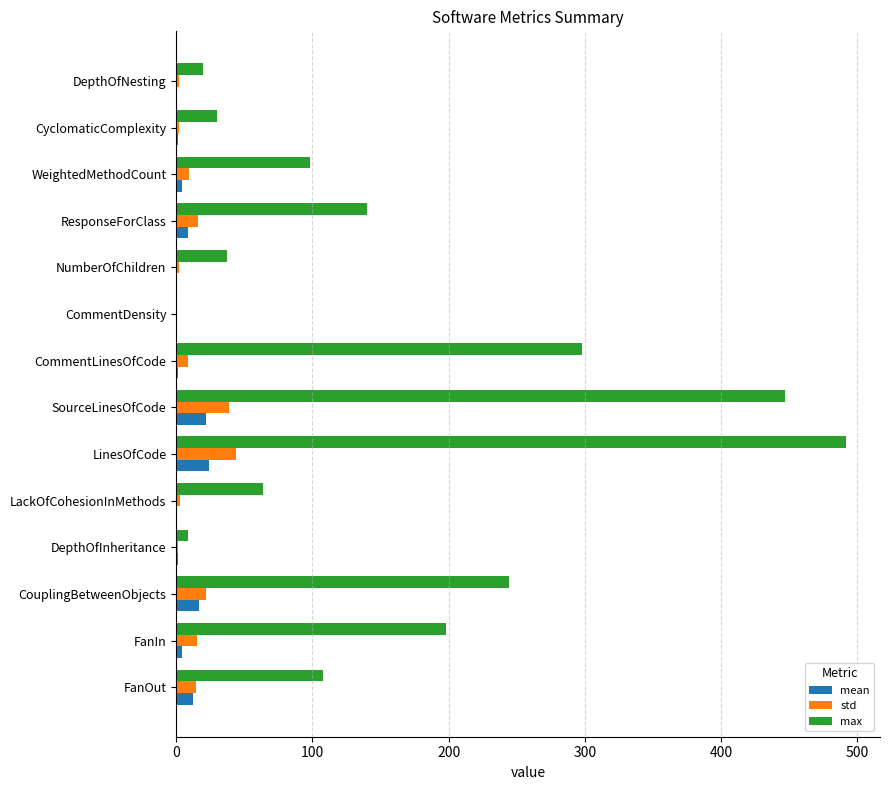

At which category does the chart reach its peak across all series?

LinesOfCode